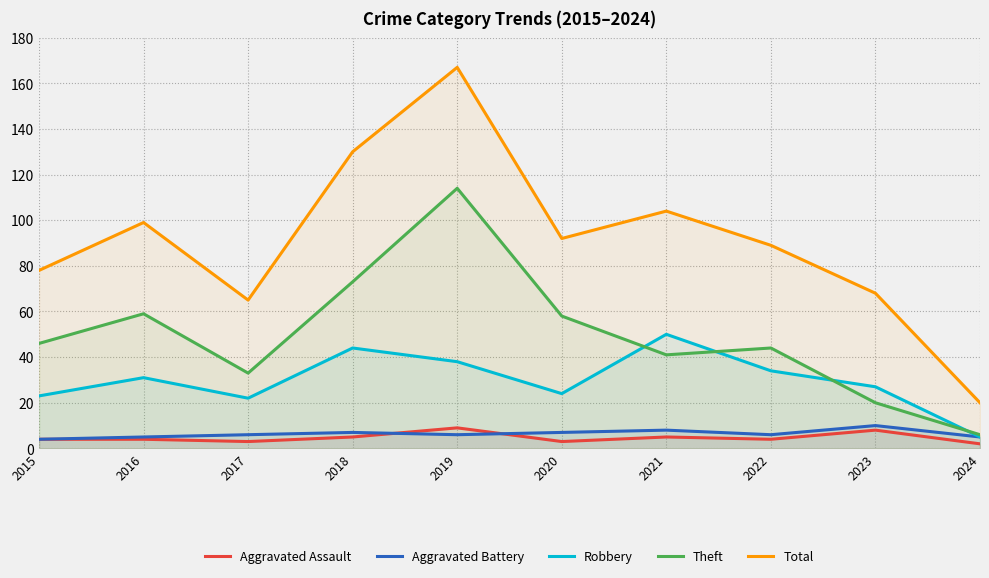

Does the chart have visible grid lines?

Yes